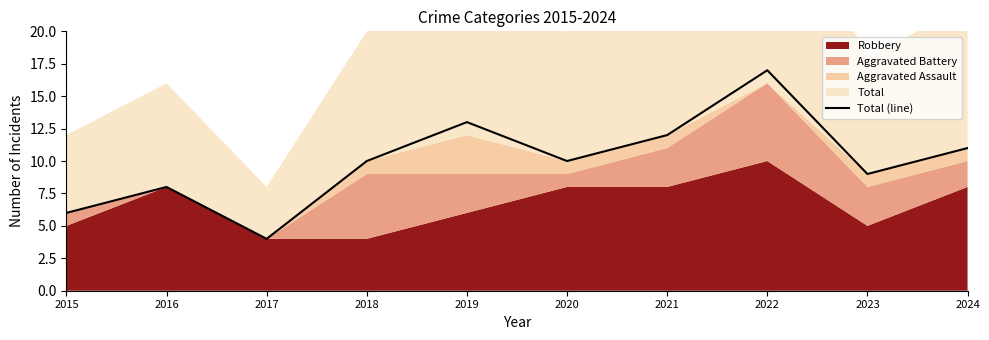

How many interior local peaks (higher than both neighbors) does the data have?

3